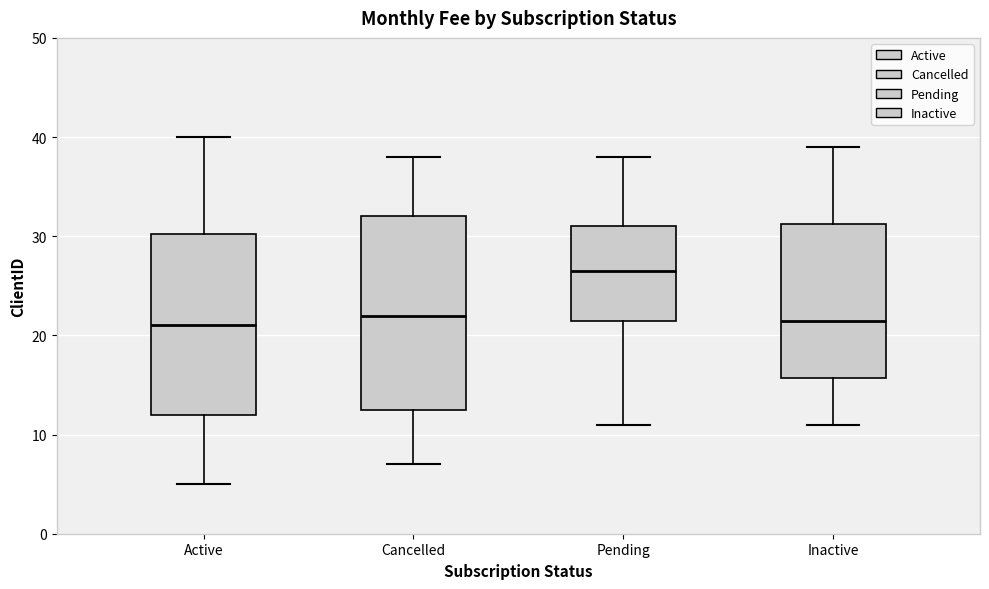

Reading left to right, transcribe this box plot: for each box, give where its median line is, the range the box spans, and where its two whiskers end, as read against the y-axis. The values are not printed on the chart, so give them approximately, as read against the axis.

Active: median 21, box 12 to 30, whiskers 5 to 40
Cancelled: median 22, box 13 to 32, whiskers 7 to 38
Pending: median 27, box 22 to 31, whiskers 11 to 38
Inactive: median 22, box 16 to 31, whiskers 11 to 39